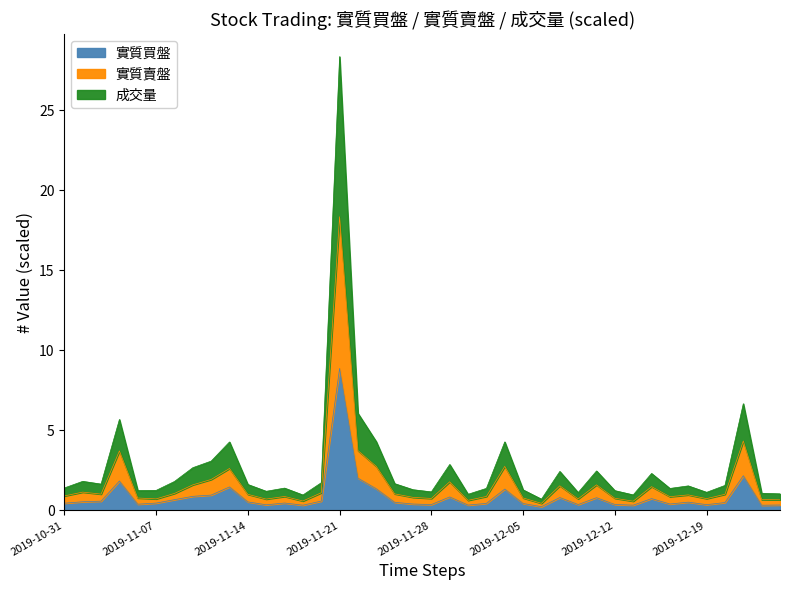

What is the label of the 10th point from the right?

2019-12-12